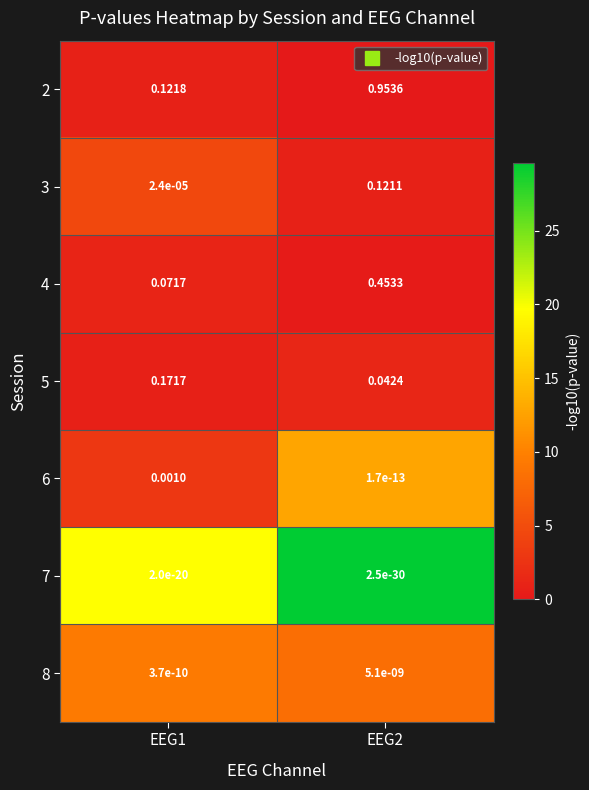

Is the value of 3 at EEG2 greater than the value of 5 at EEG2?

Yes